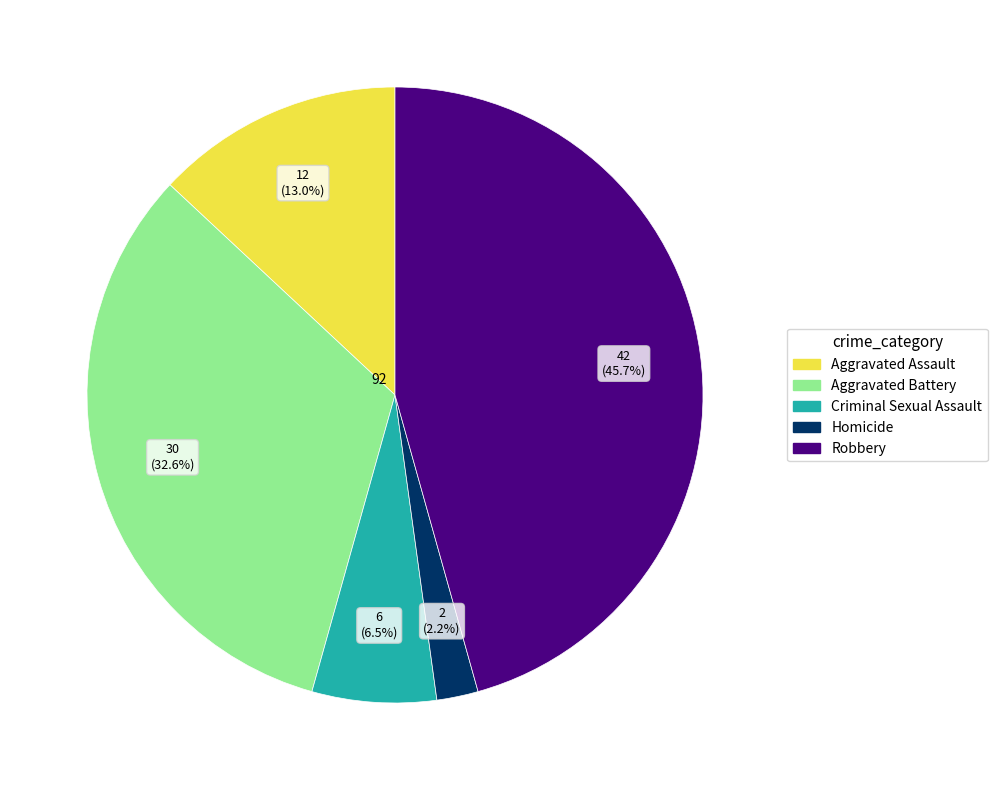

Is Aggravated Battery the majority of the pie?

No